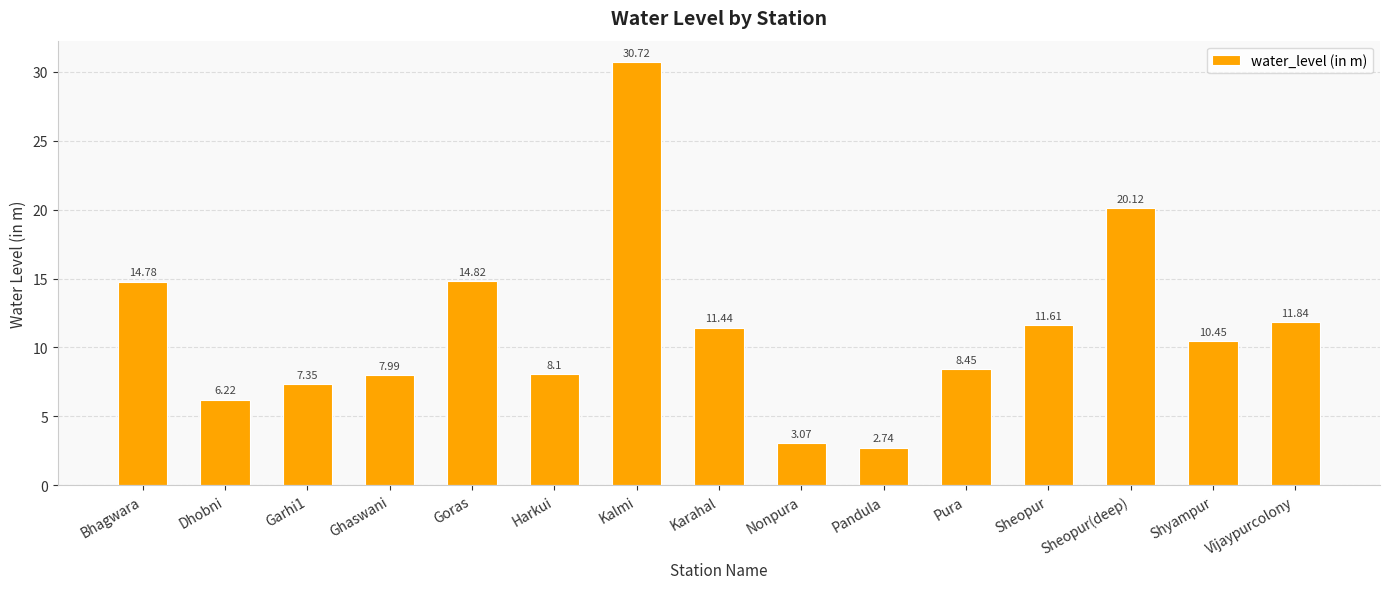

Which label corresponds to the largest value in the chart?

Kalmi